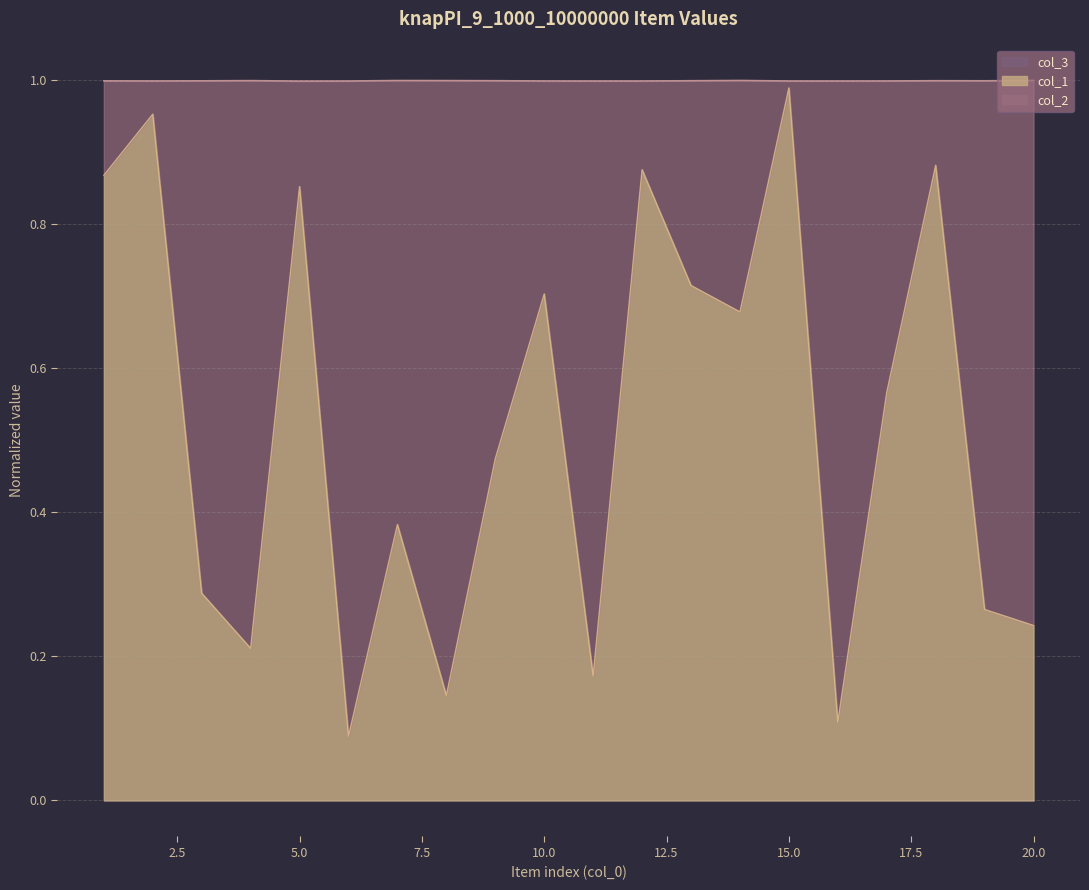

Is the value of col_1 at 1 greater than the value of col_2 at 16?

No